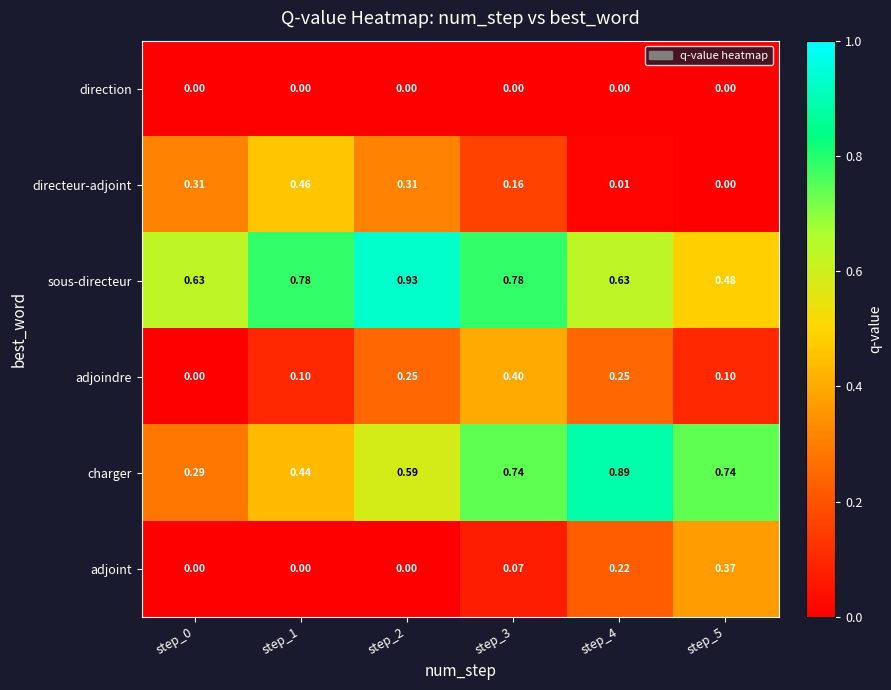

Which series has the largest total across all categories?

sous-directeur